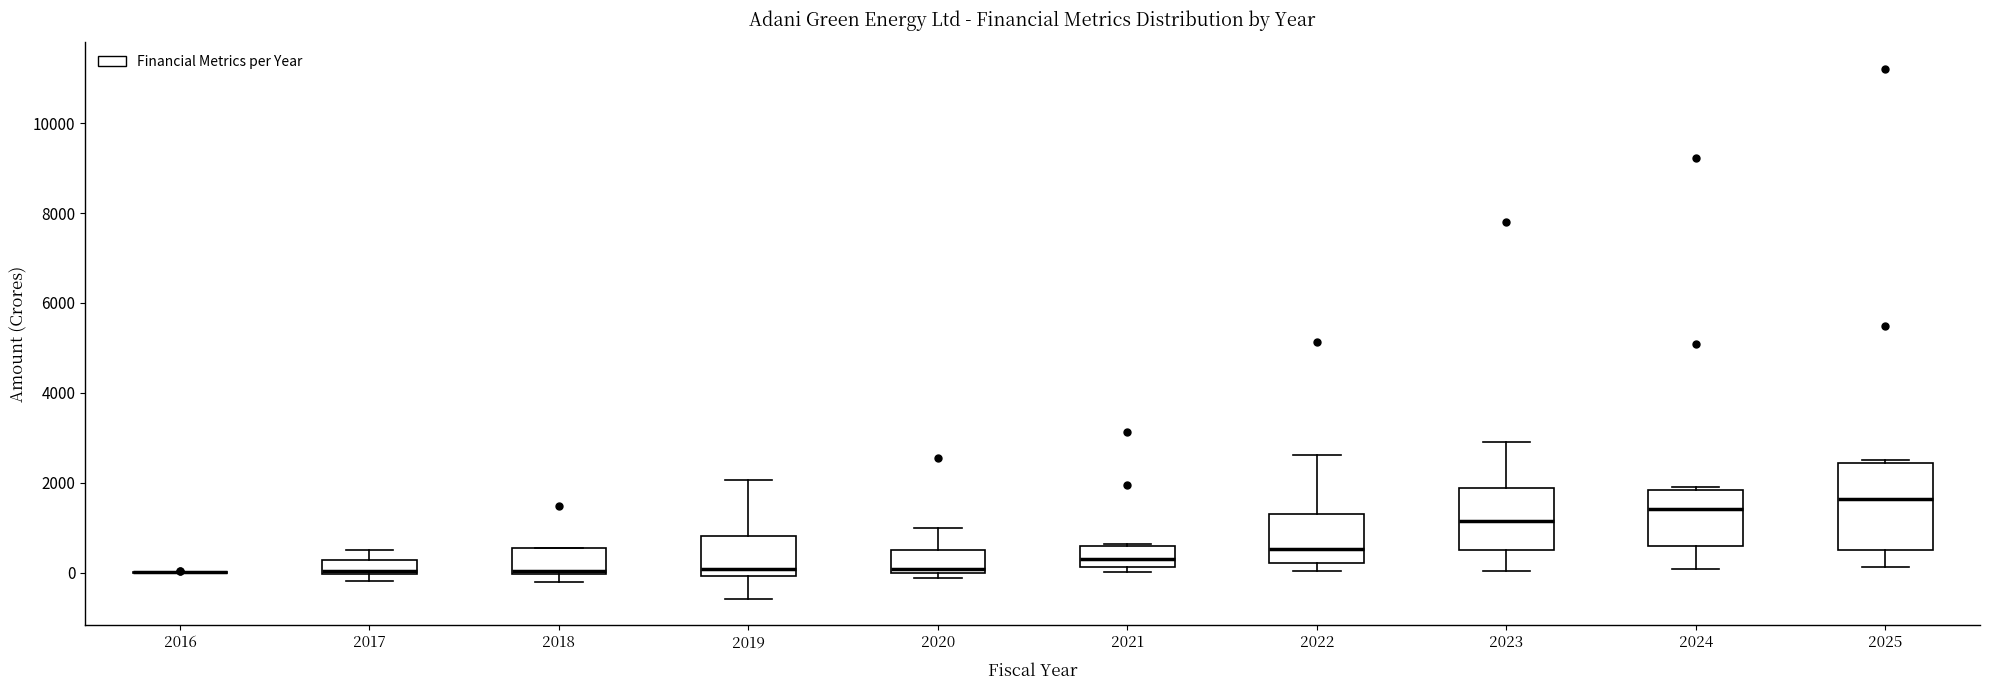

Reading left to right, read every box against the y-axis: the position of its median line, the range the box covers, and the ends of its whiskers. The values are not printed on the chart, so give them approximately, as read against the axis.

2016: box collapsed to a line at 0, whiskers 0 to 0
2017: median 0 (just above the box's lower edge), box 0 to 200, whiskers -200 to 600
2018: median 0 (just above the box's lower edge), box 0 to 600, whiskers -200 to 600
2019: median 0 (just above the box's lower edge), box 0 to 800, whiskers -600 to 2000
2020: median 0 (just above the box's lower edge), box 0 to 600, whiskers -200 to 1000
2021: median 200 (inside the box), box 200 to 600, whiskers 0 to 600
2022: median 600, box 200 to 1400, whiskers 0 to 2600
2023: median 1200, box 600 to 1800, whiskers 0 to 3000
2024: median 1400, box 600 to 1800, whiskers 0 to 2000
2025: median 1600, box 600 to 2400, whiskers 200 to 2400 (just above the box's upper edge)